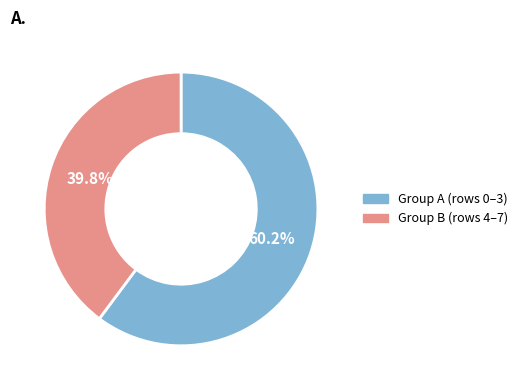

Is there any slice that represents more than half of the pie?

Yes